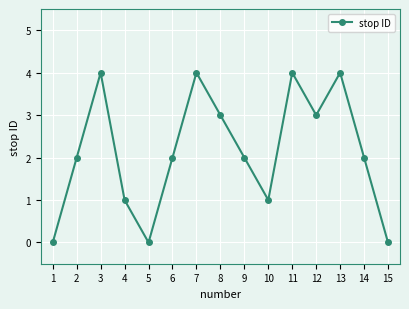

What is the difference between the maximum and minimum values?

4